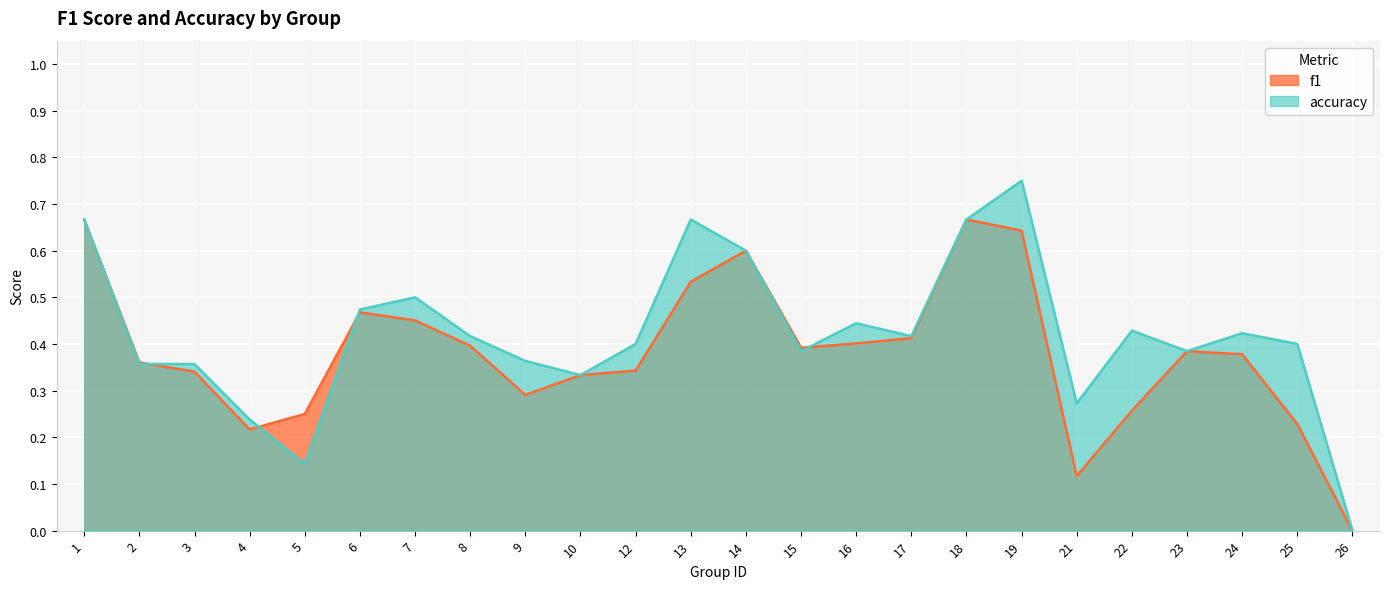

Where is accuracy nearest to the value 0?

26